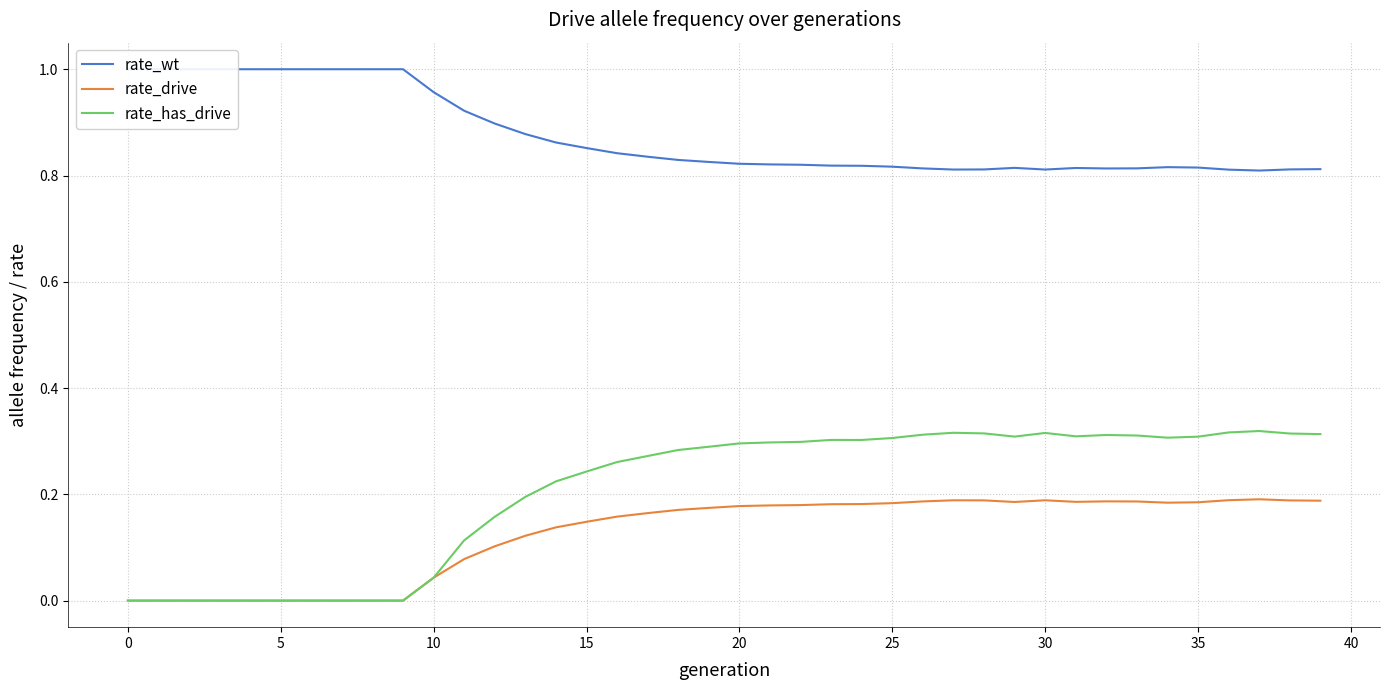

Reading left to right, list all the values displayed in this chart.

rate_wt: 1.0	1.0	1.0	1.0	1.0	1.0	1.0	1.0	1.0	1.0	1.0	0.9	0.9	0.9	0.9	0.9	0.8	0.8	0.8	0.8	0.8	0.8	0.8	0.8	0.8	0.8	0.8	0.8	0.8	0.8	0.8	0.8	0.8	0.8	0.8	0.8	0.8	0.8	0.8	0.8
rate_drive: 0.0	0.0	0.0	0.0	0.0	0.0	0.0	0.0	0.0	0.0	0.0	0.1	0.1	0.1	0.1	0.1	0.2	0.2	0.2	0.2	0.2	0.2	0.2	0.2	0.2	0.2	0.2	0.2	0.2	0.2	0.2	0.2	0.2	0.2	0.2	0.2	0.2	0.2	0.2	0.2
rate_has_drive: 0.0	0.0	0.0	0.0	0.0	0.0	0.0	0.0	0.0	0.0	0.0	0.1	0.2	0.2	0.2	0.2	0.3	0.3	0.3	0.3	0.3	0.3	0.3	0.3	0.3	0.3	0.3	0.3	0.3	0.3	0.3	0.3	0.3	0.3	0.3	0.3	0.3	0.3	0.3	0.3